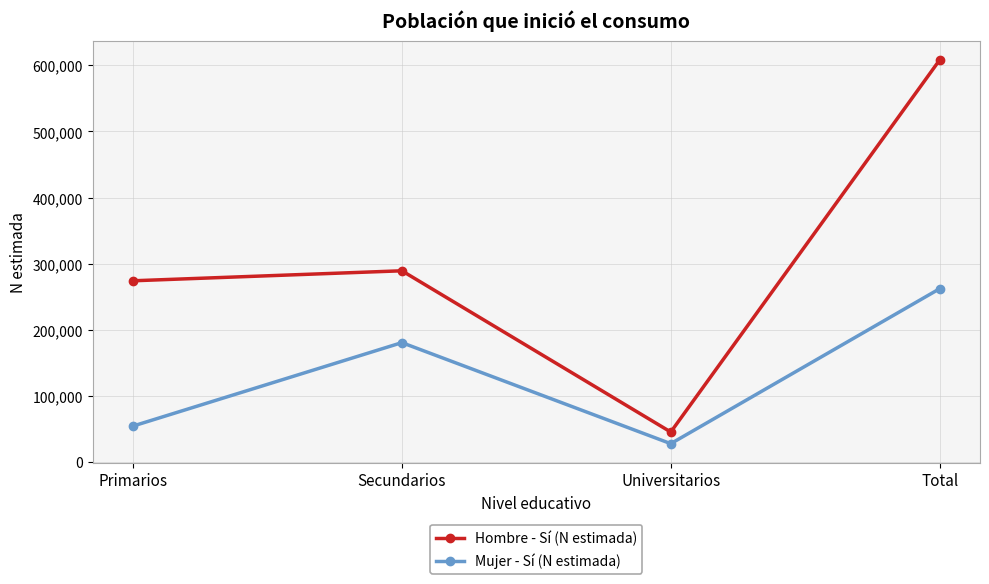

Reading left to right, extract all data points from this chart.

Hombre - Sí (N estimada): 274018	289157	45086	608261
Mujer - Sí (N estimada): 54130	180412	27476	262018